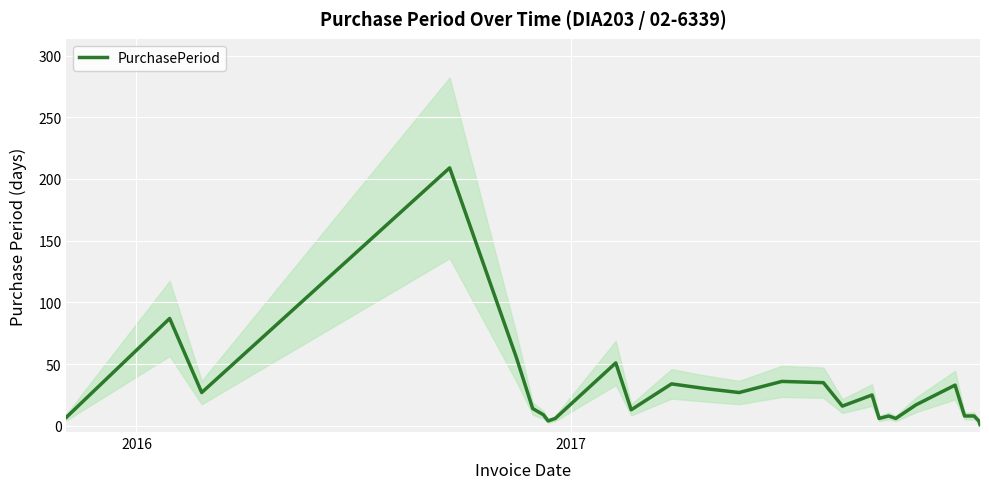

At which category does the data reach its first local peak?

2016